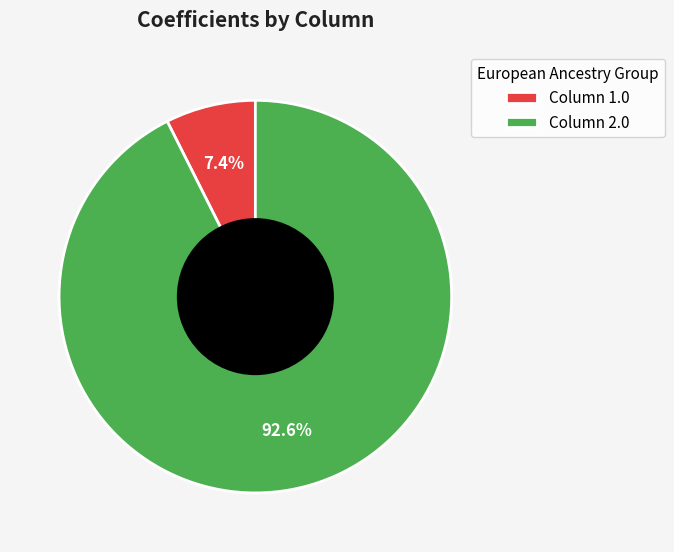

Between Column 1.0 and Column 2.0, which is larger?

Column 2.0